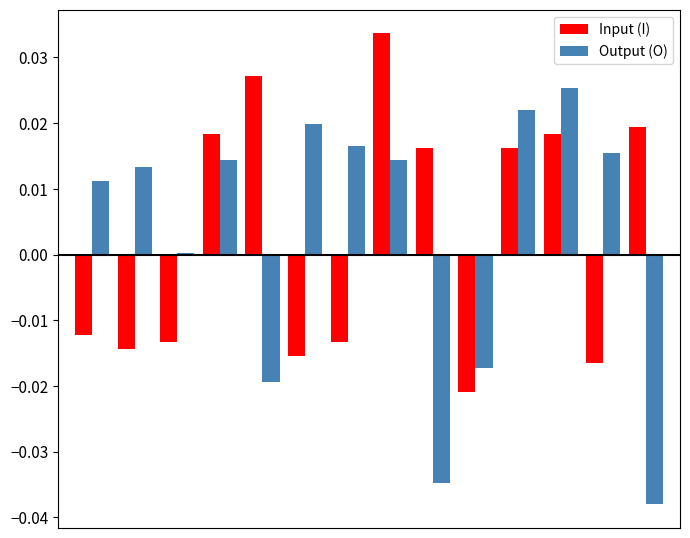

What is the difference between the maximum and minimum values in the Output (O) series?

0.1